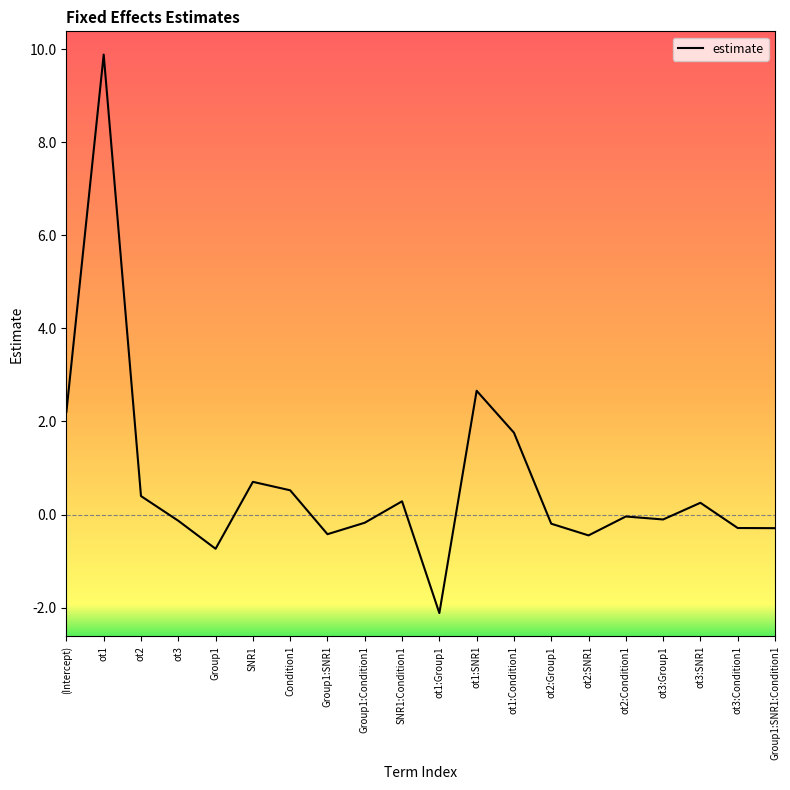

True or false: the data shows 0.5 at Condition1.

True